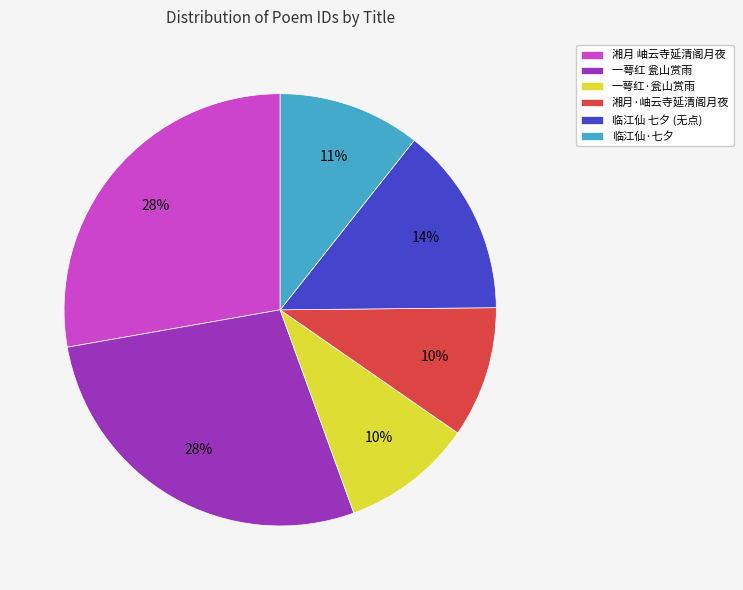

What percentage is the 湘月·岫云寺延清阁月夜 slice, to the nearest percent?

10%